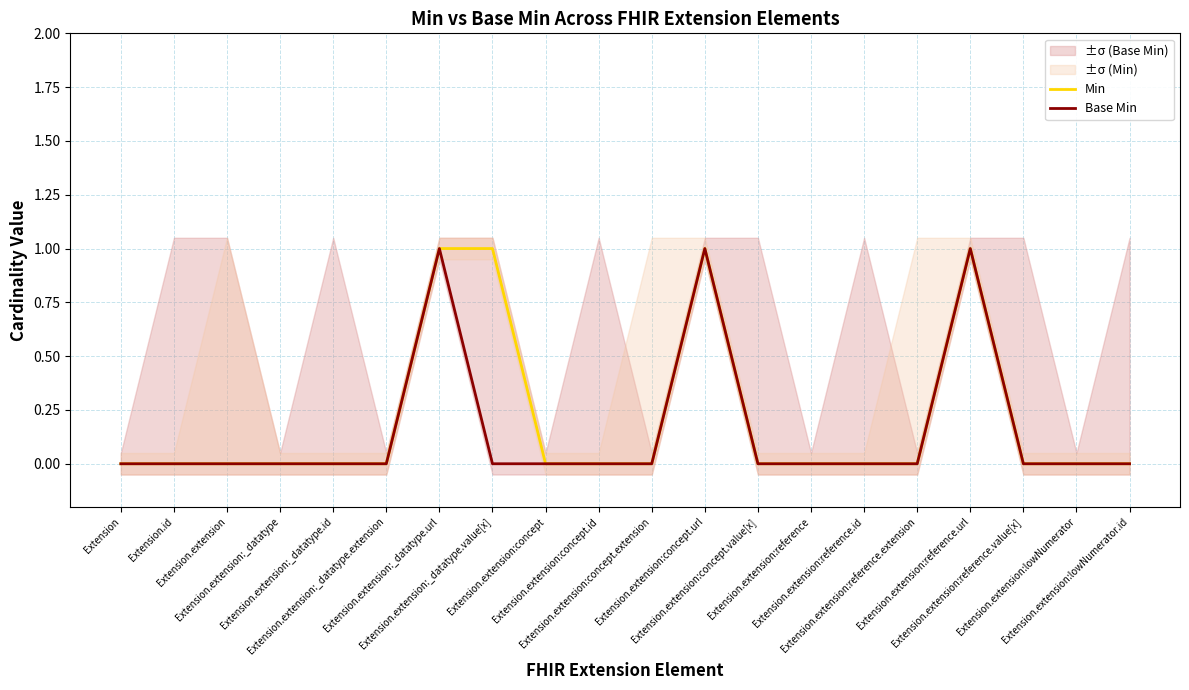

What is the difference between the second highest and second lowest values in the Base Min series?

1